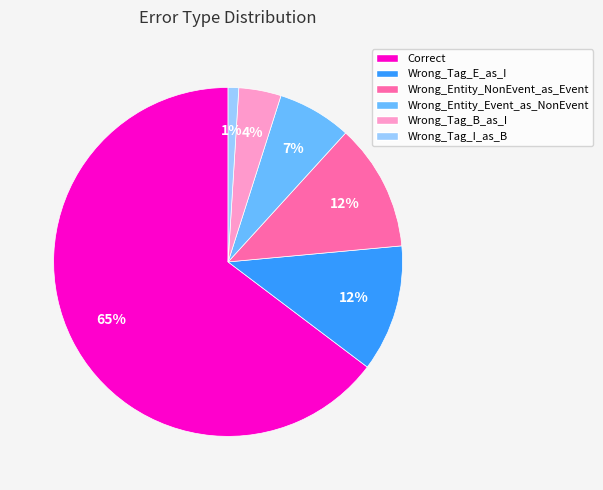

Is it true that Wrong_Entity_Event_as_NonEvent is 7% of the pie?

True